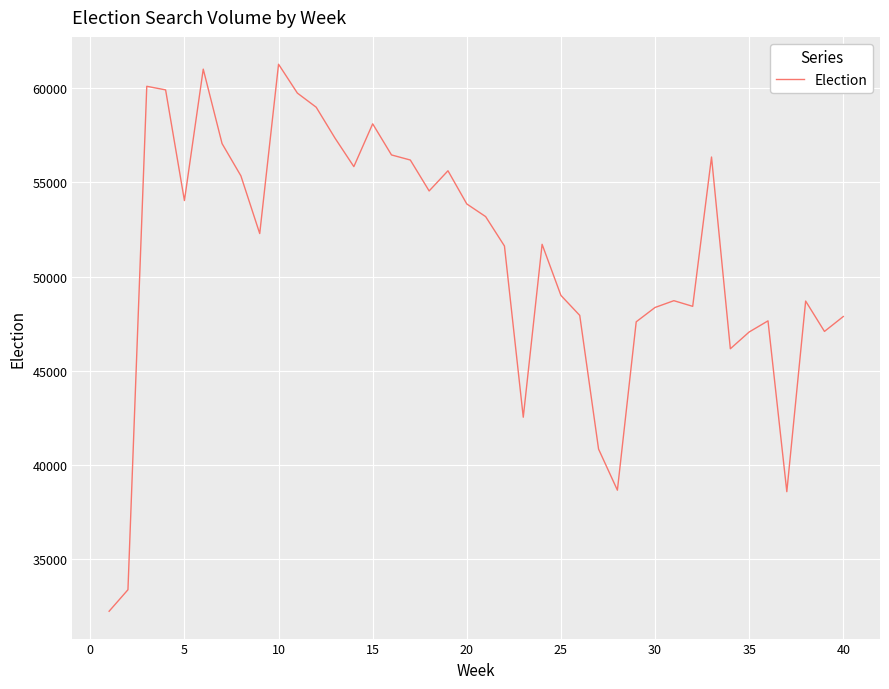

Does the chart display data point markers on the line(s)?

No